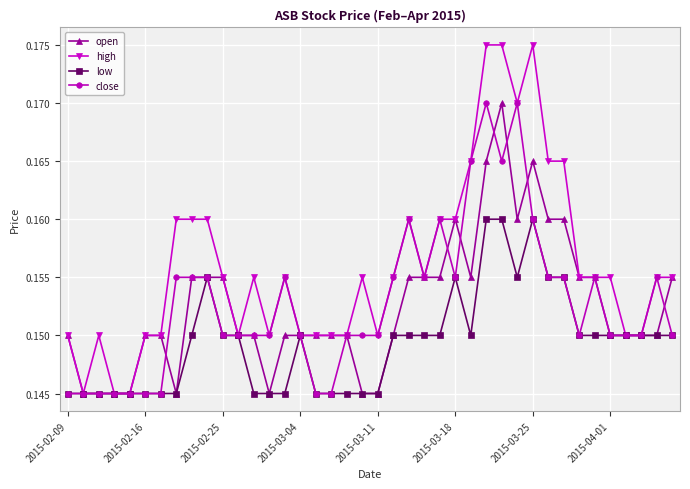

How many close values are between 0 and 1?

40